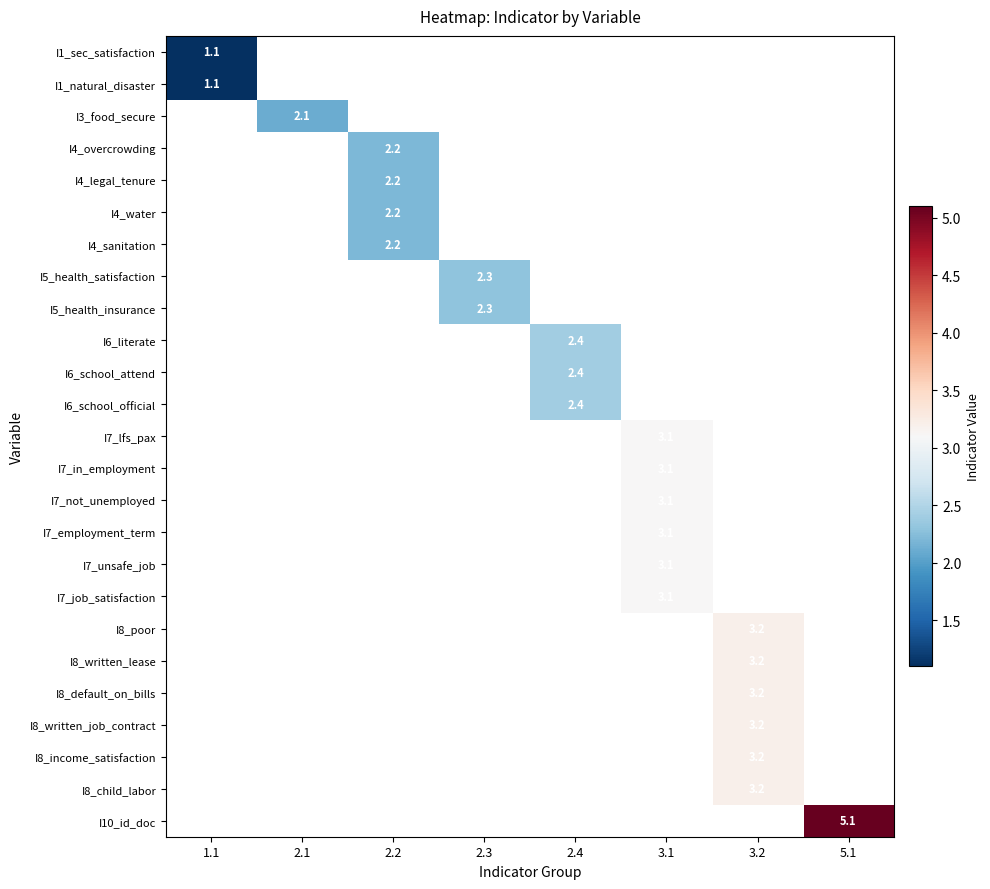

Is the value of I7_employment_term at 2.4 greater than the value of I8_poor at 2.2?

No